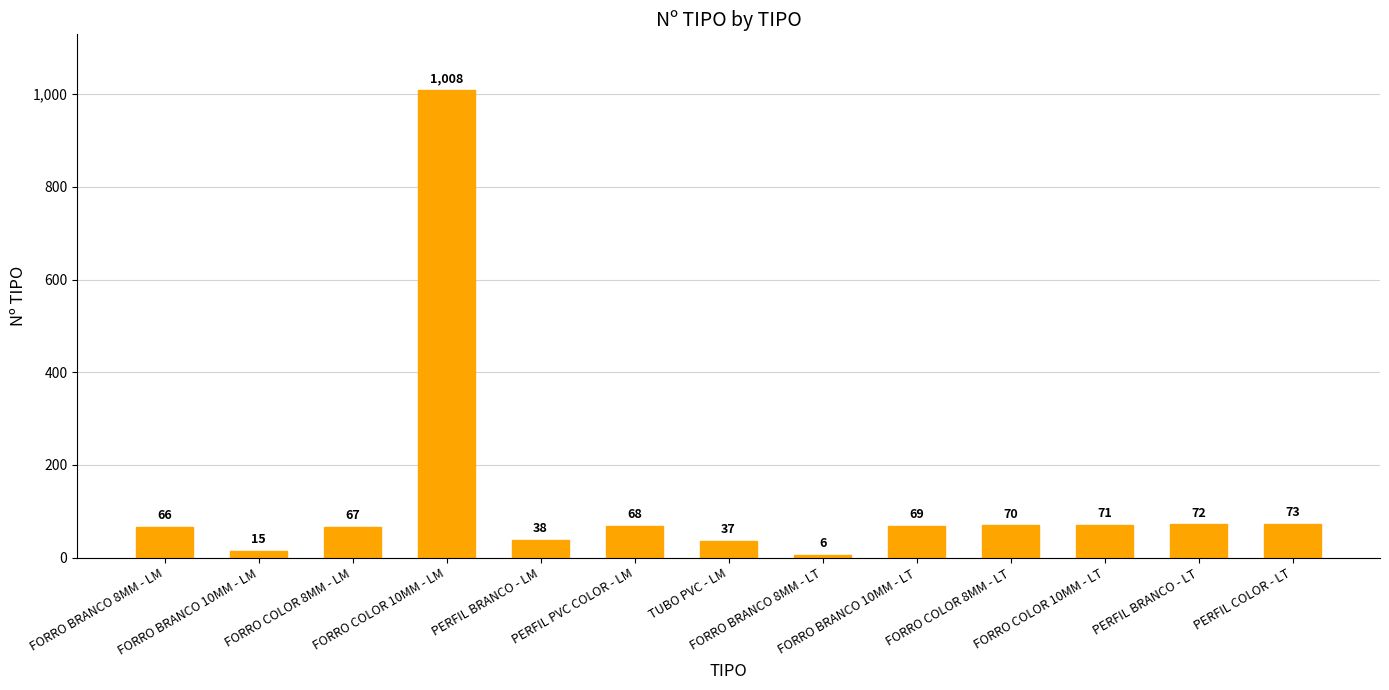

Count the number of categories in the chart.

13